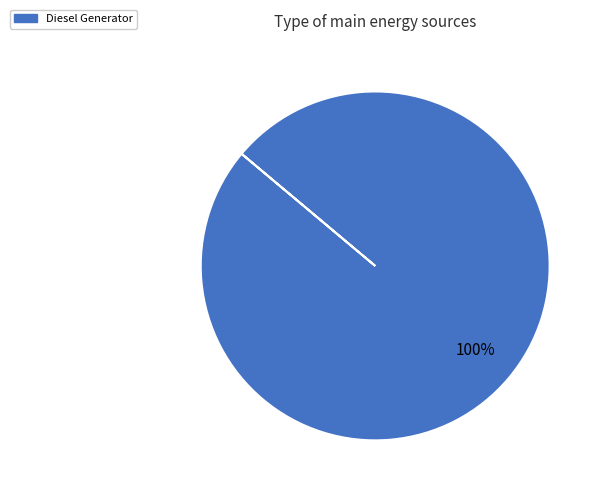

Rank the categories by value from highest to lowest.

Diesel Generator